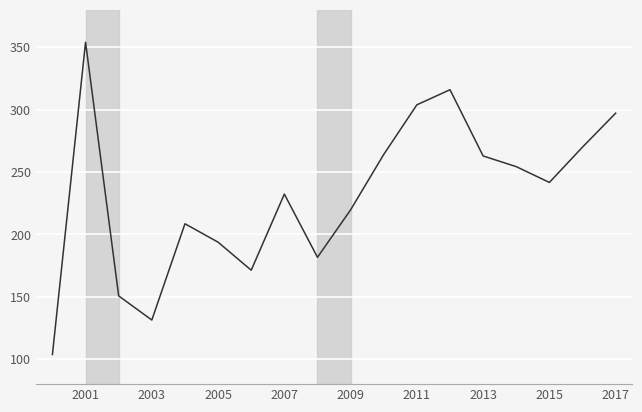

What is the smallest value displayed?

103.8